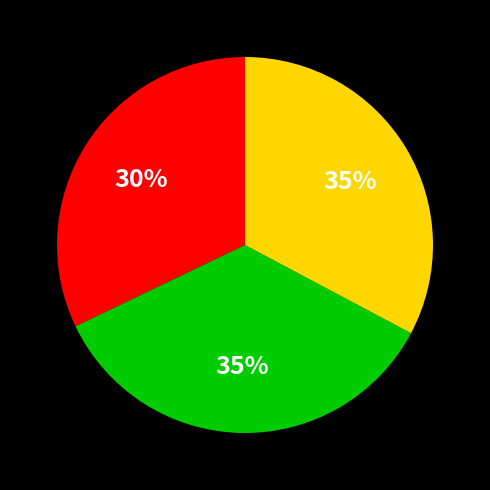

To the nearest percent, what portion does 3e515a393f12432eaa6e957ba93caa50 represent?

35%